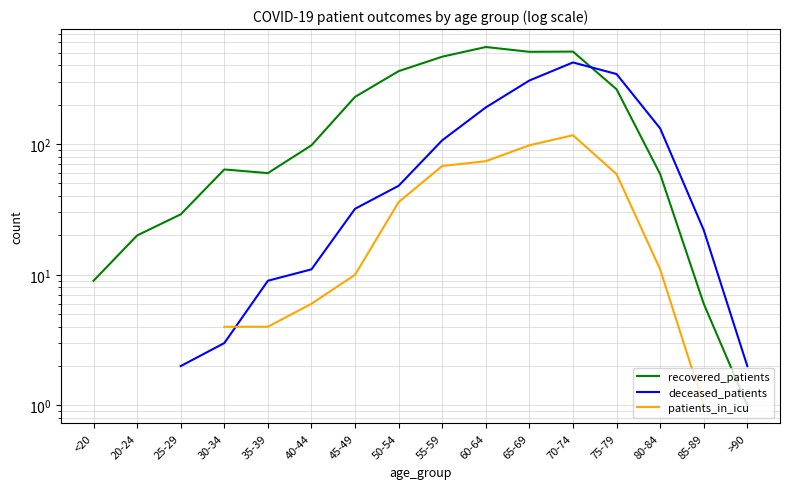

At how many categories does at least one series exceed 183?

7